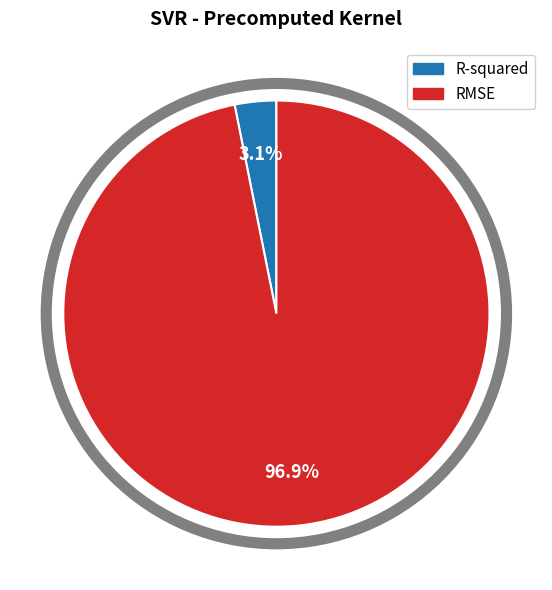

How many slices are in this pie chart?

2